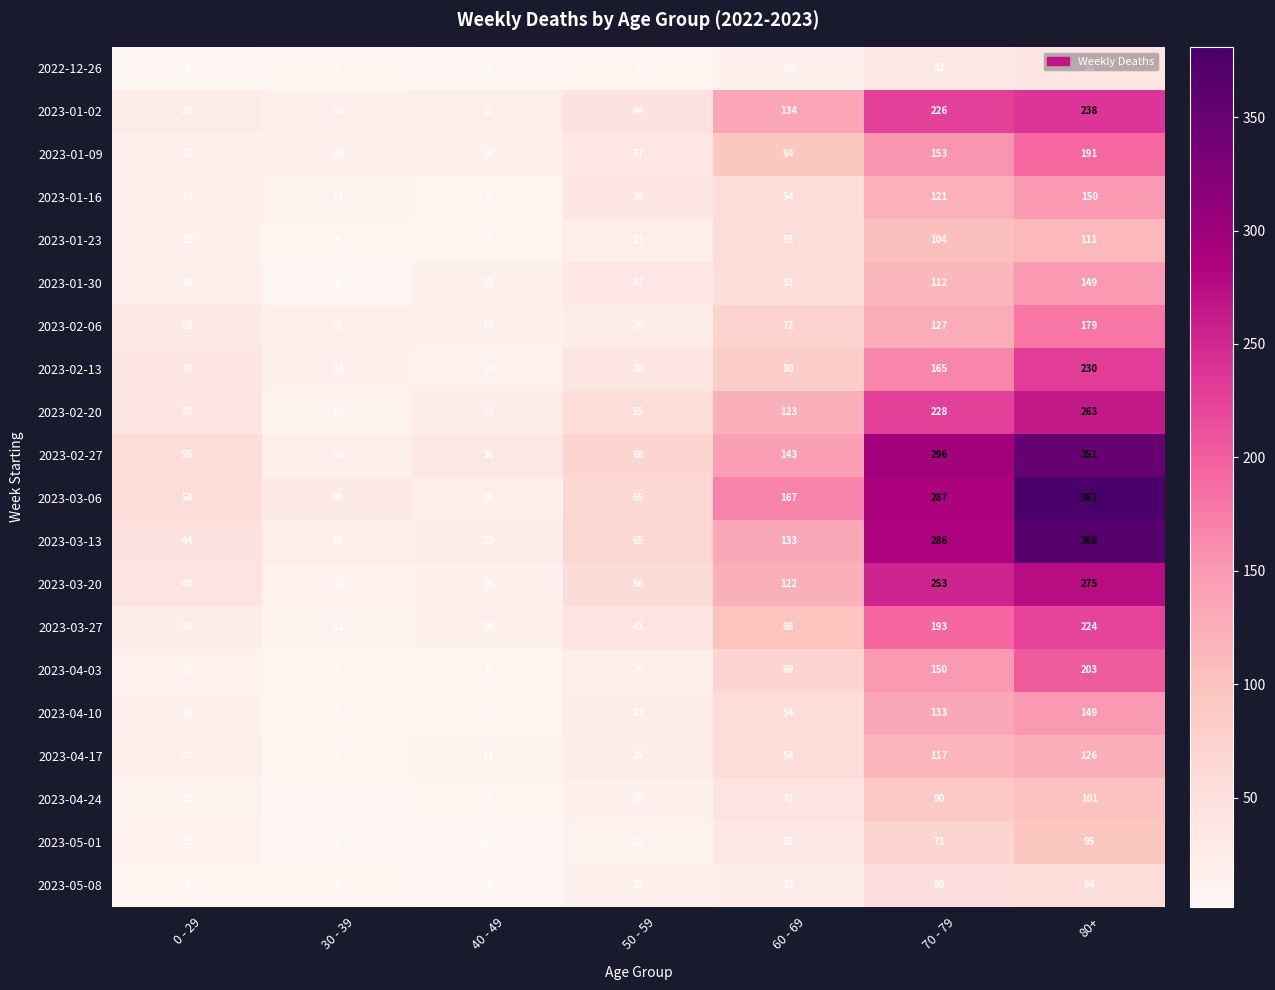

At how many categories does at least one series exceed 71?

3